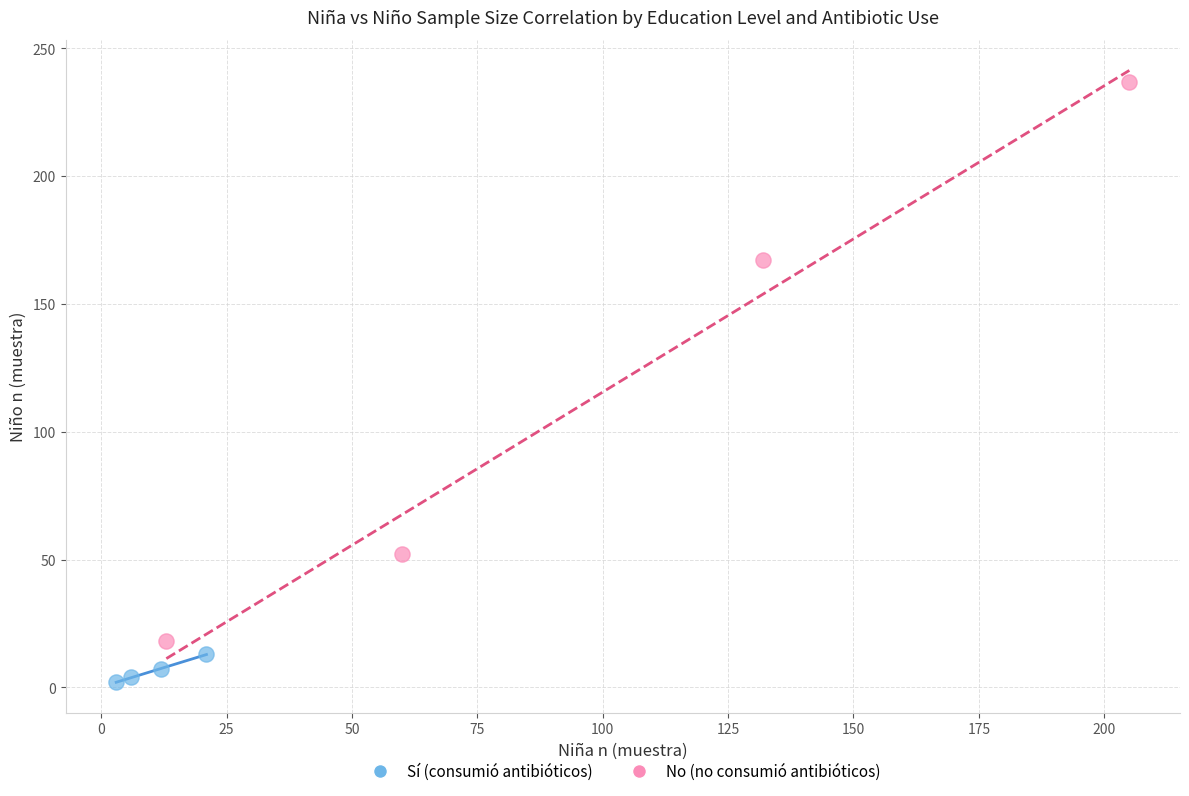

Which series has the widest spread of Y values?

No (no consumió antibióticos)